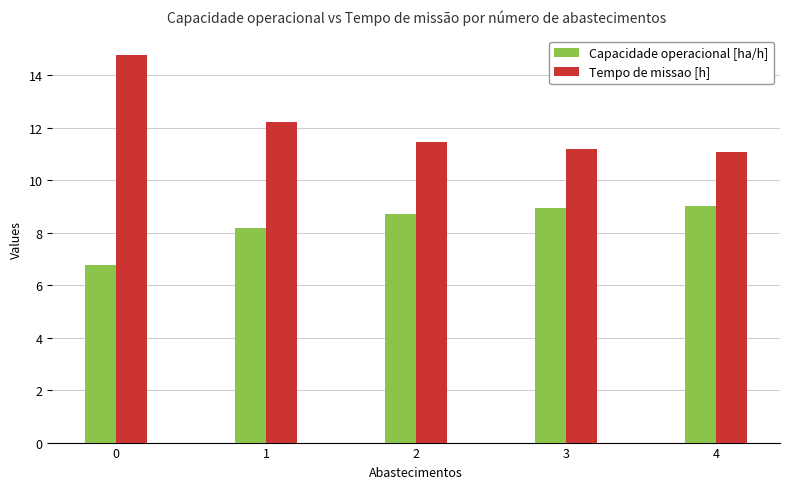

What is the value of the Tempo de missao [h] bar at the 3rd from the left?

11.5